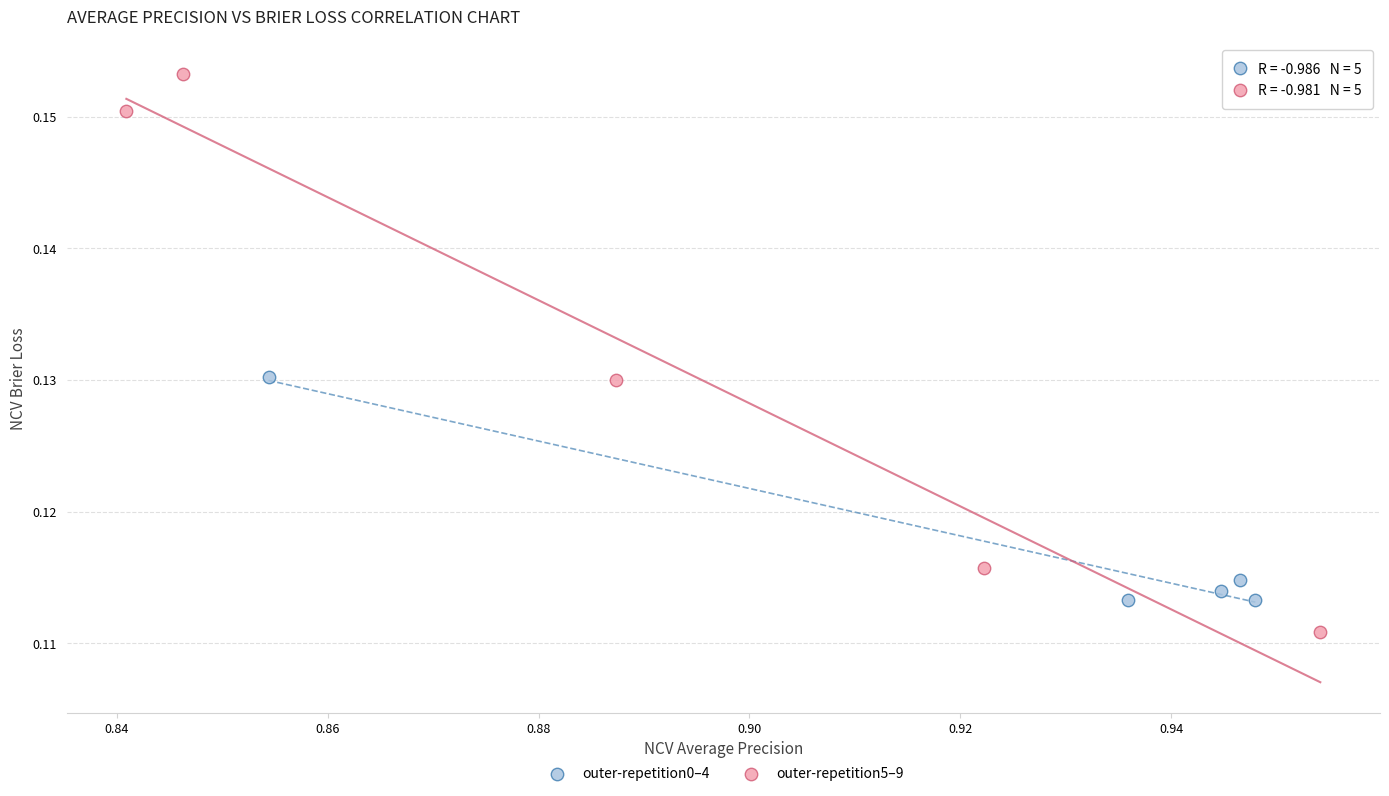

What are all the series names shown in the legend?

outer-repetition0–4, outer-repetition5–9